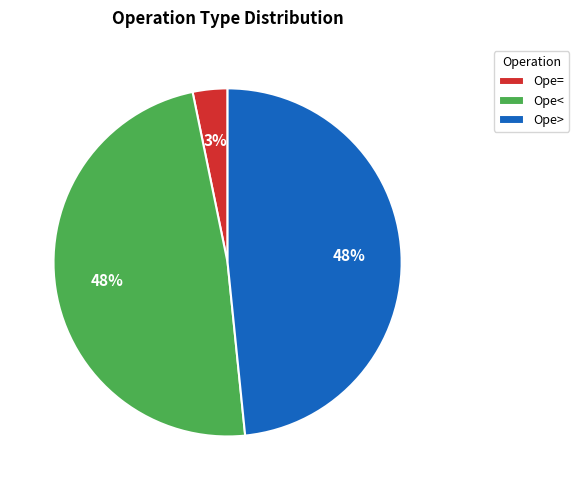

To the nearest percent, what is the average slice percentage?

33%